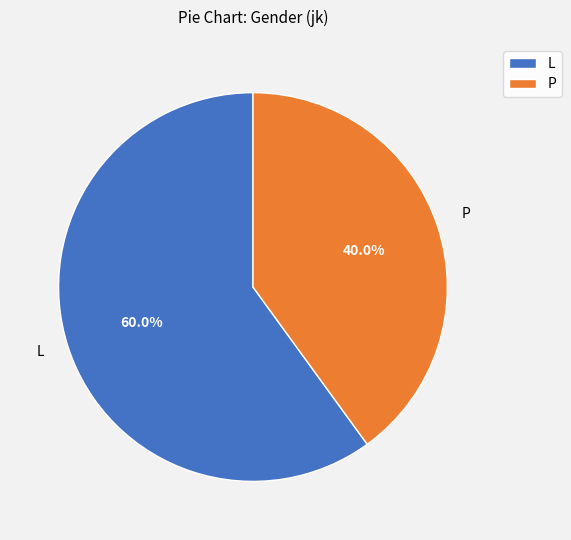

What is the smallest slice in the pie chart?

P